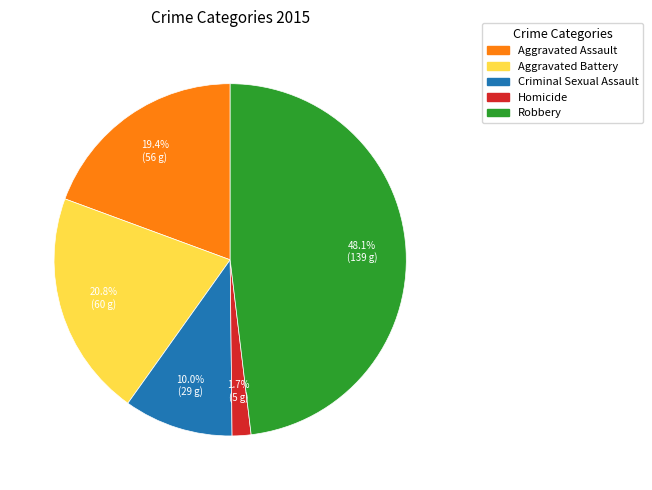

Count the number of slices in the pie.

5